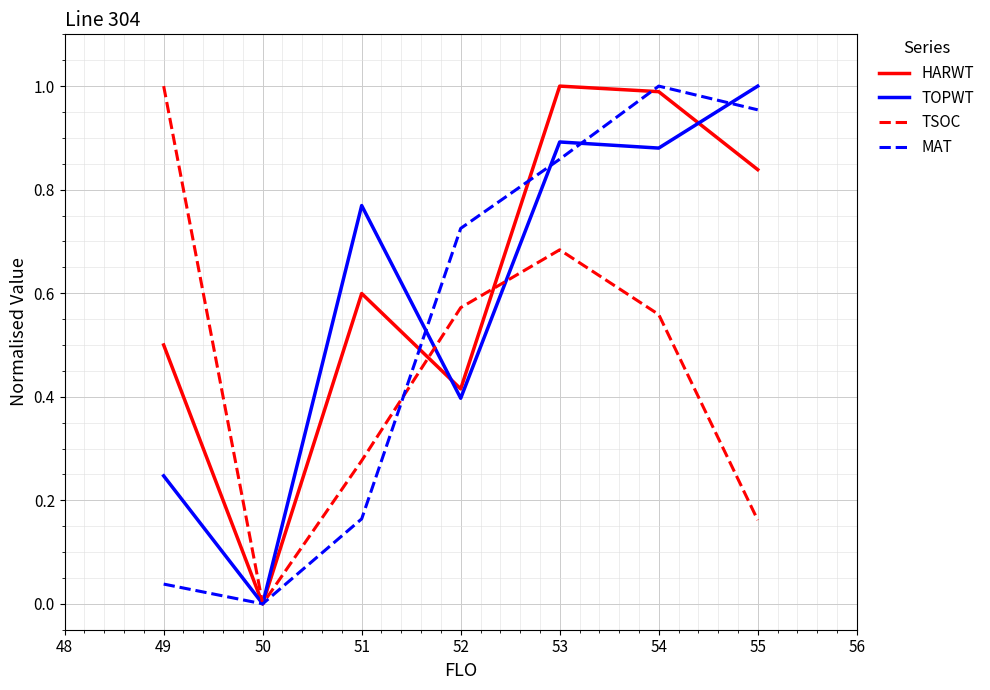

Count the TSOC values in the range 0 to 1.

7